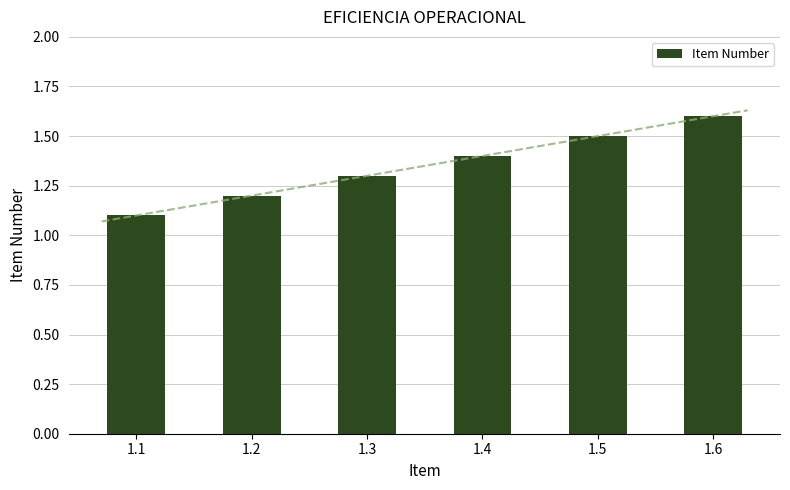

What is the value of the 2nd bar from the left?

1.2